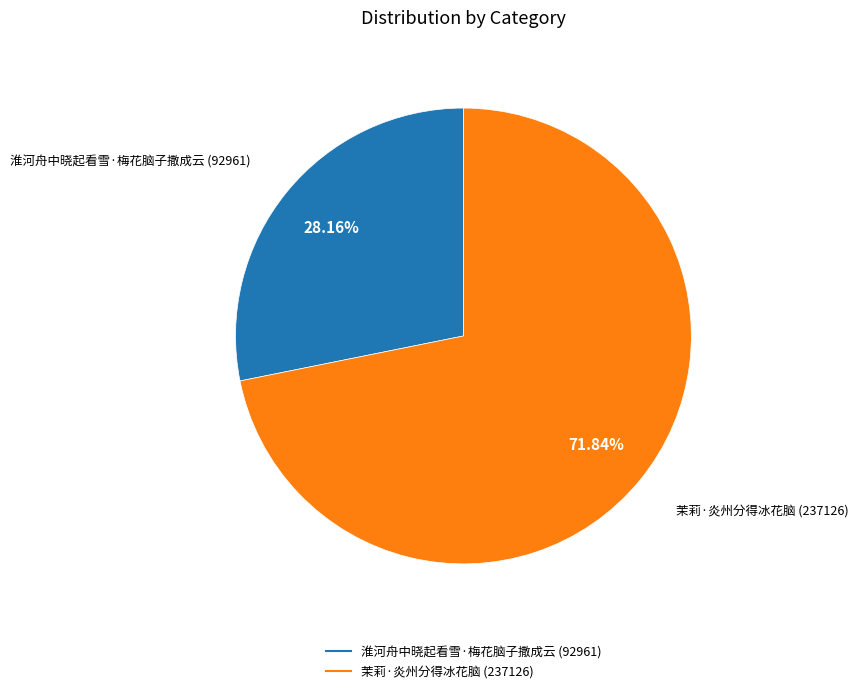

Which has a higher value, 淮河舟中晓起看雪·梅花脑子撒成云 or 茉莉·炎州分得冰花脑?

茉莉·炎州分得冰花脑